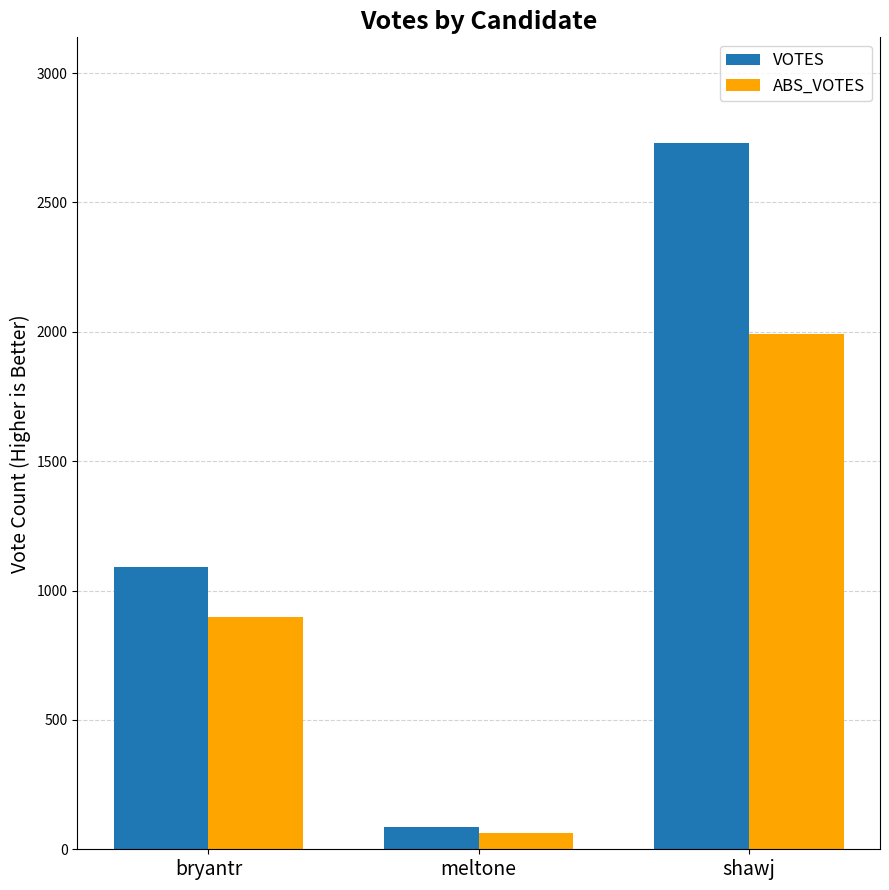

At which category does the chart reach its peak across all series?

shawj